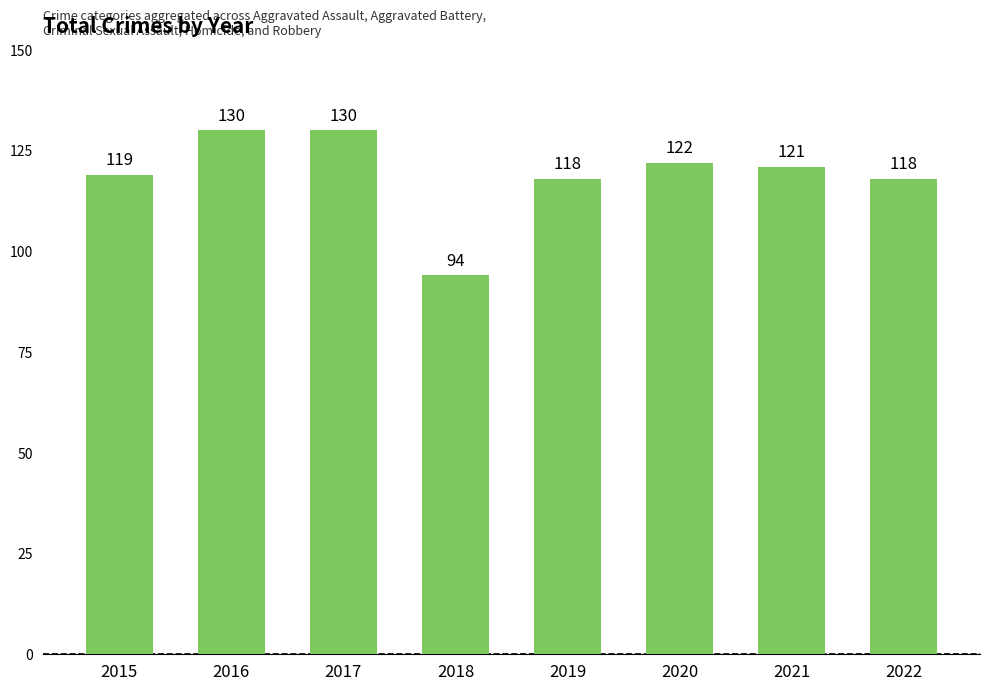

What is the minimum value shown in the chart?

94